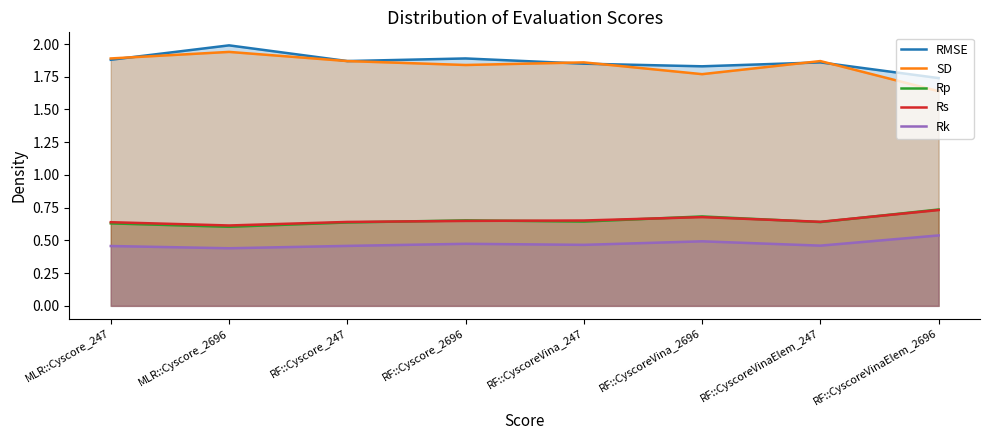

What is the approximate value of Rp at RF::Cyscore_247?

0.6